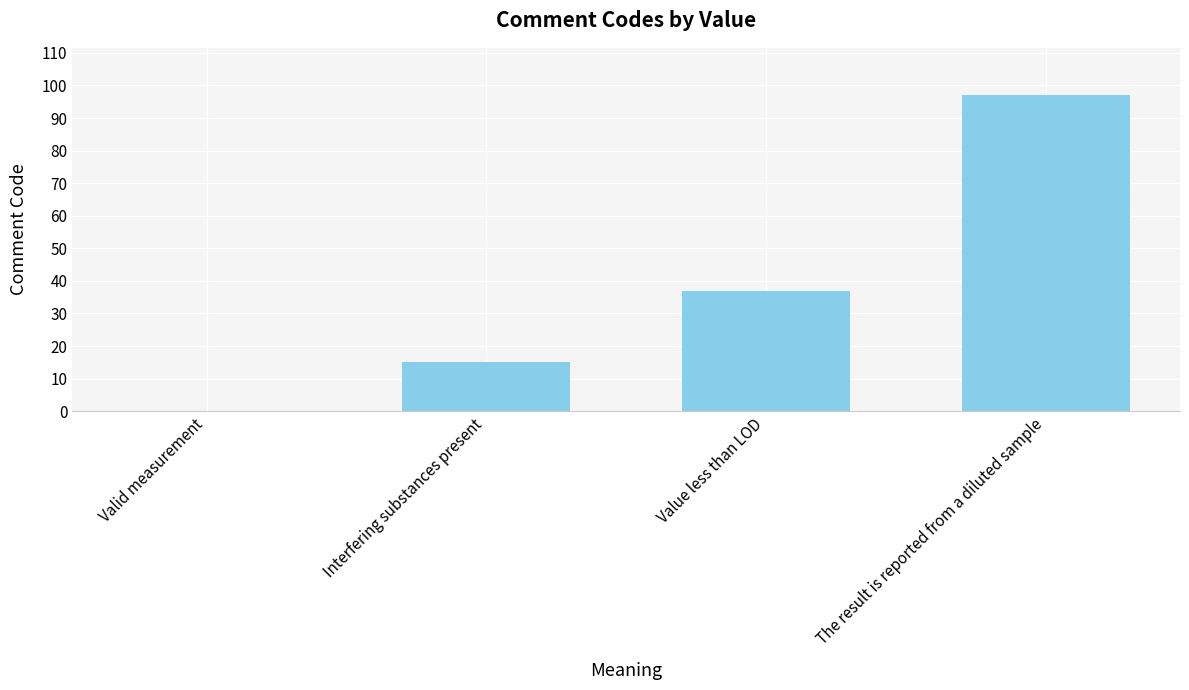

What is the sum of the values at Valid measurement and The result is reported from a diluted sample?

97